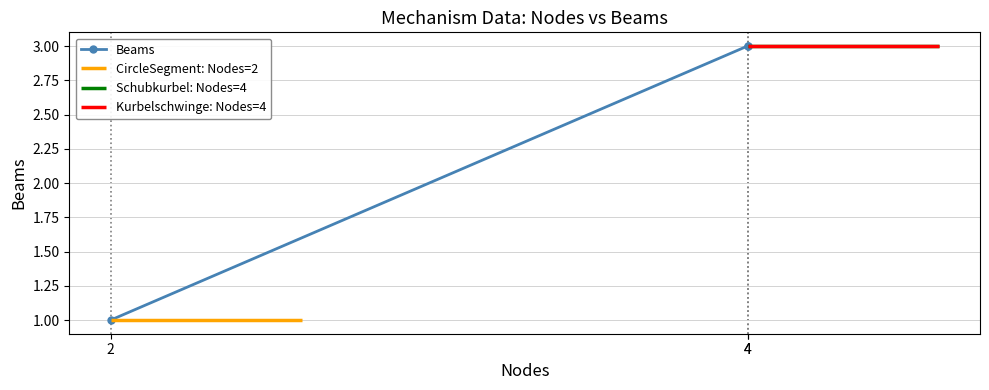

What is the sum of the values at 4 and 2?

4